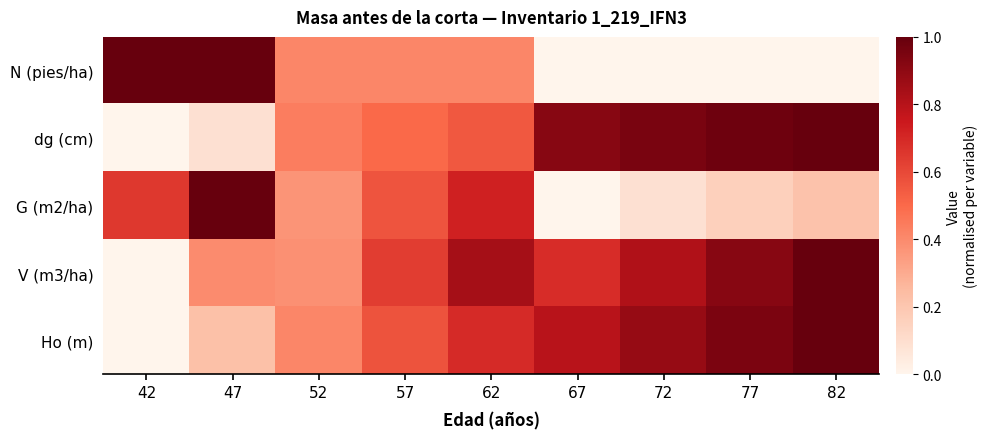

What is the total value across all series at 67?

2.4